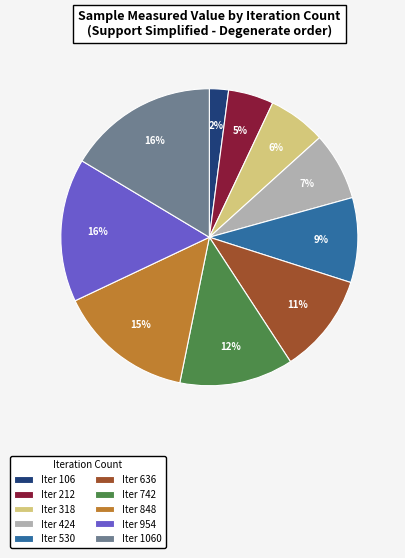

Which category has the smallest portion of the pie?

Iter 106